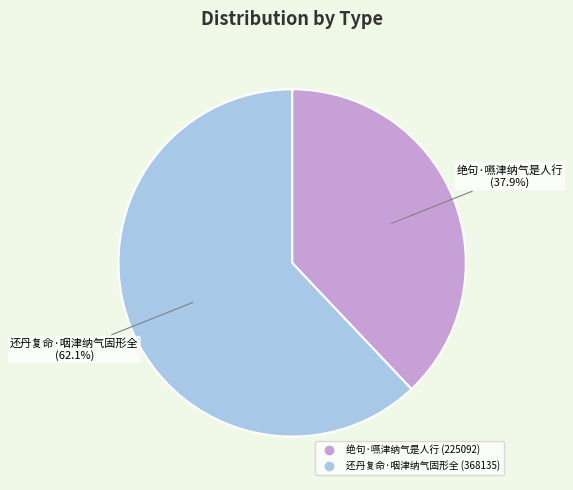

How many segments does this pie chart have?

2